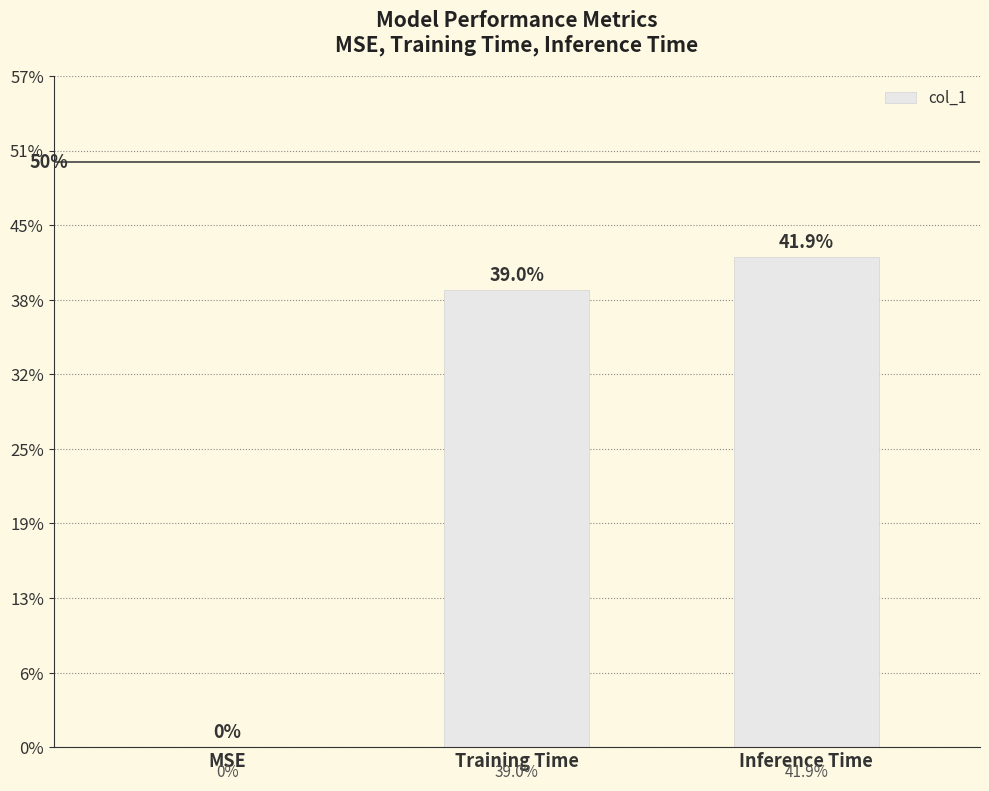

What is the difference between the values at MSE and Training Time?

0.4